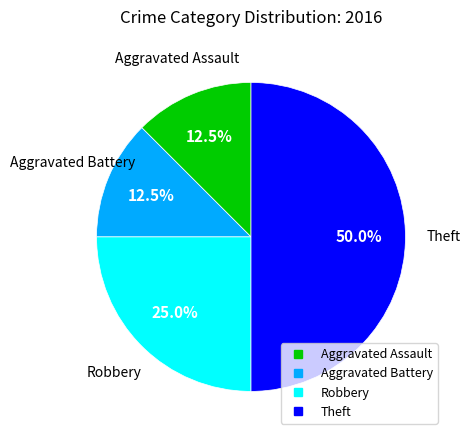

Which category has the biggest portion of the pie?

Theft